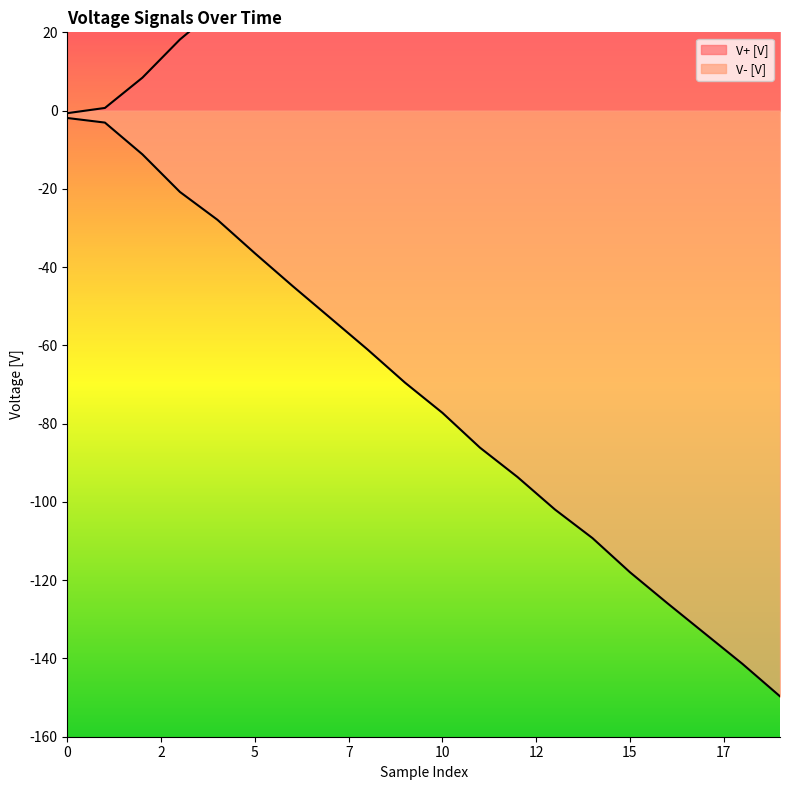

What is the highest value of the V- [V] series?

-1.9